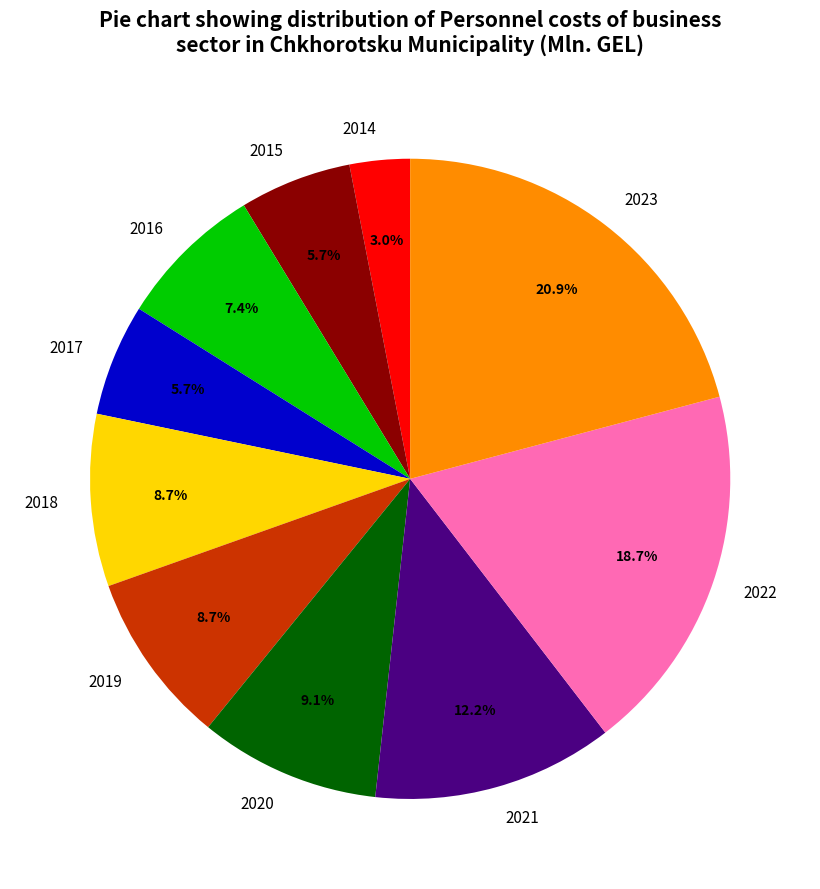

To the nearest percent, what is the average slice percentage?

10%